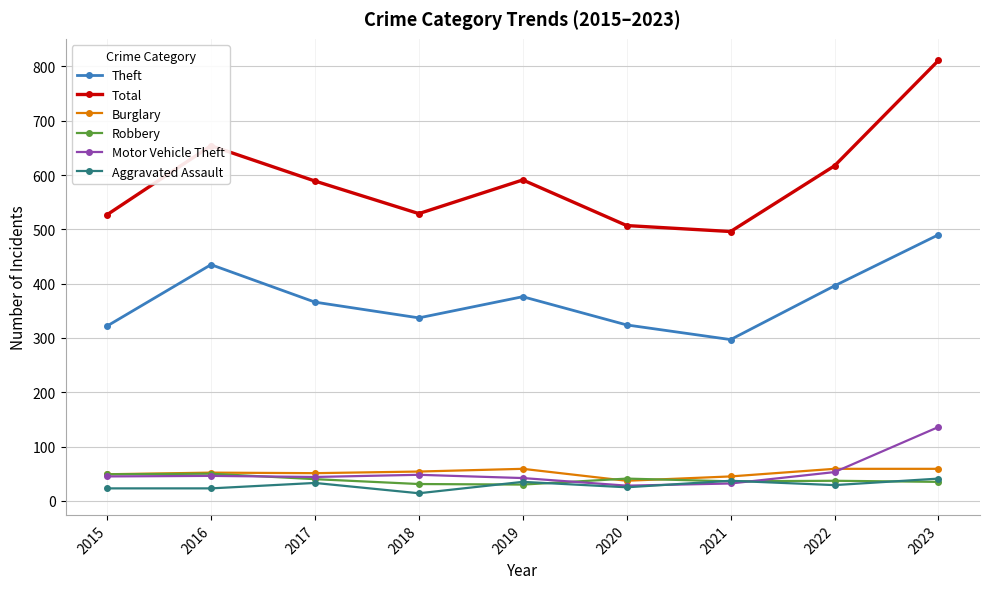

What is the sum of the Robbery values at 2018 and 2022?

68